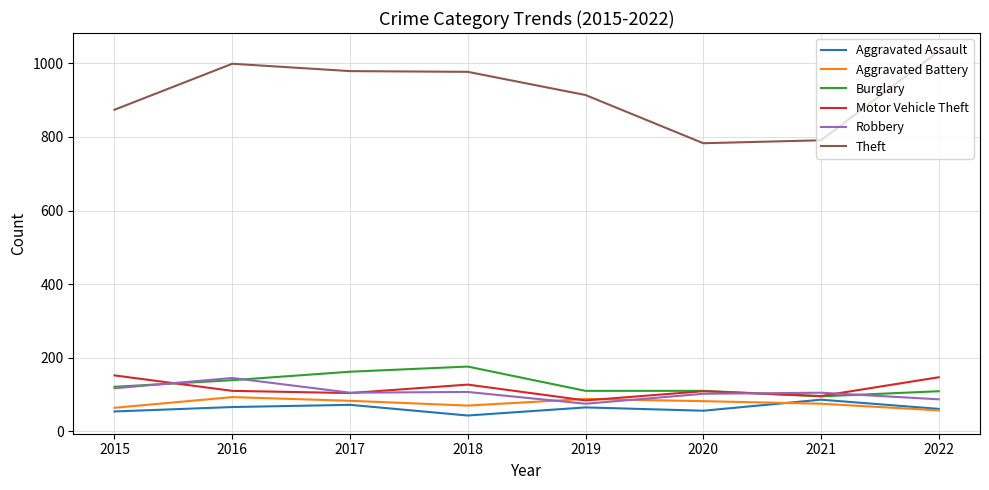

Which series has the largest total across all categories?

Theft